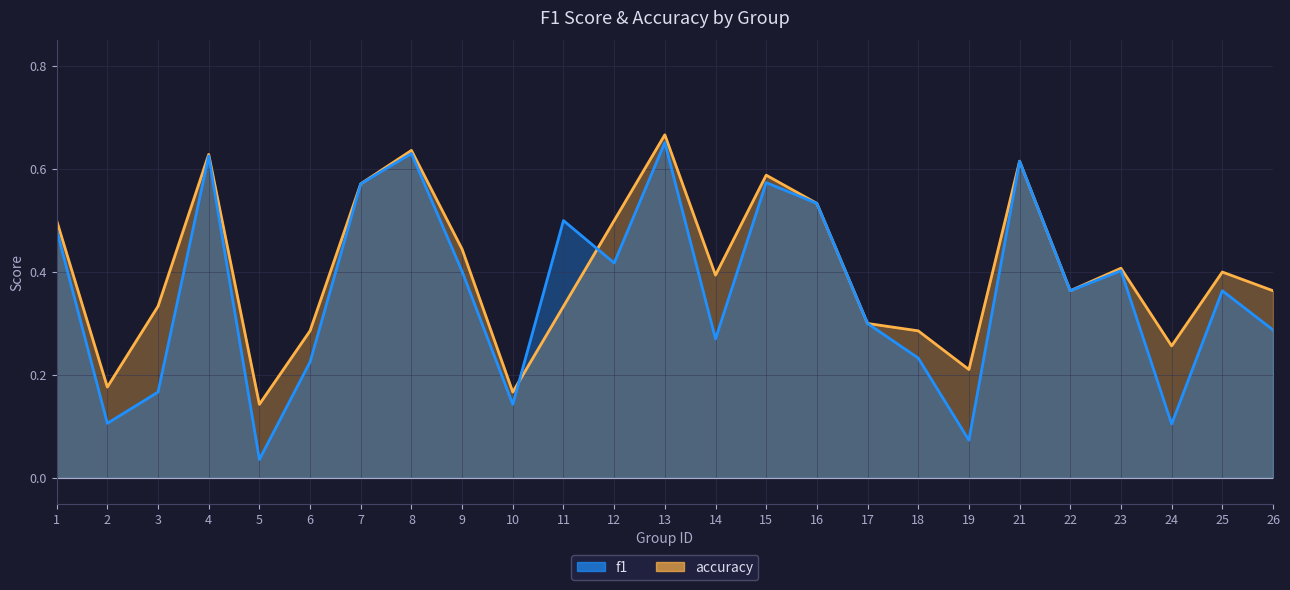

After their last crossing, which series has the higher values: accuracy or f1?

accuracy